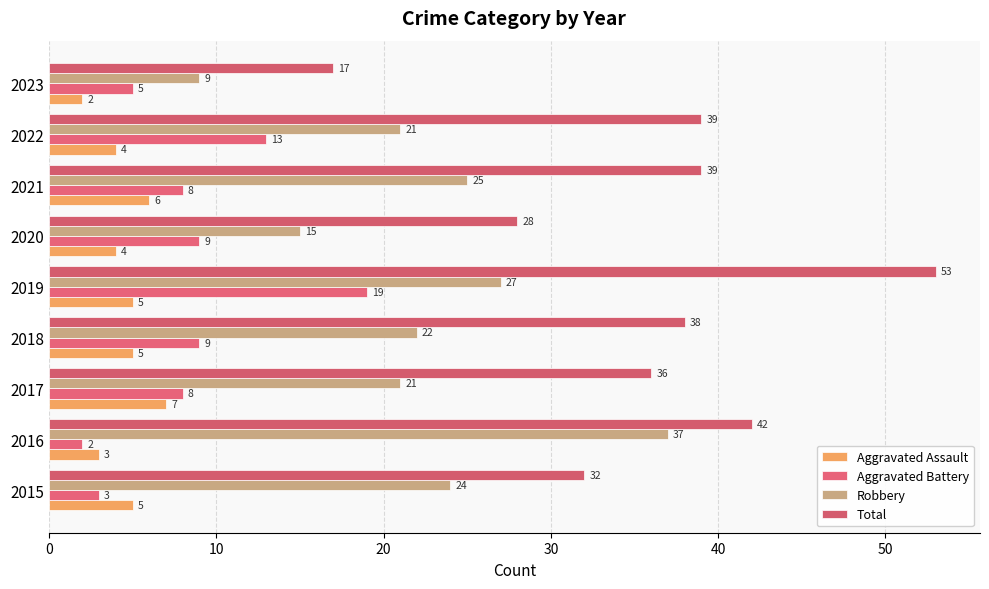

How many categories are shown in the chart?

9